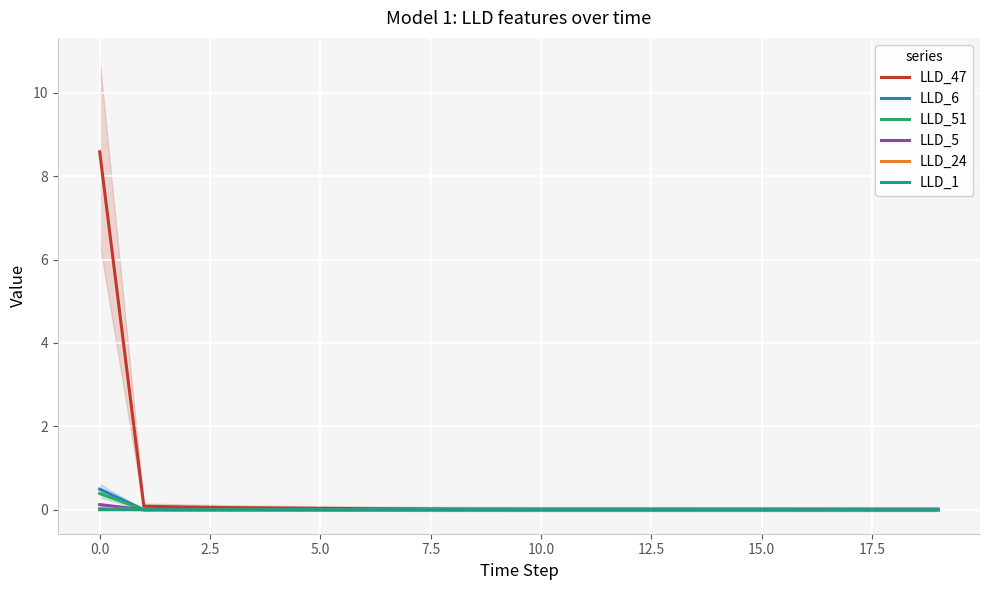

Rank the series at 13 from lowest to highest value.

LLD_24, LLD_6, LLD_51, LLD_5, LLD_1, LLD_47